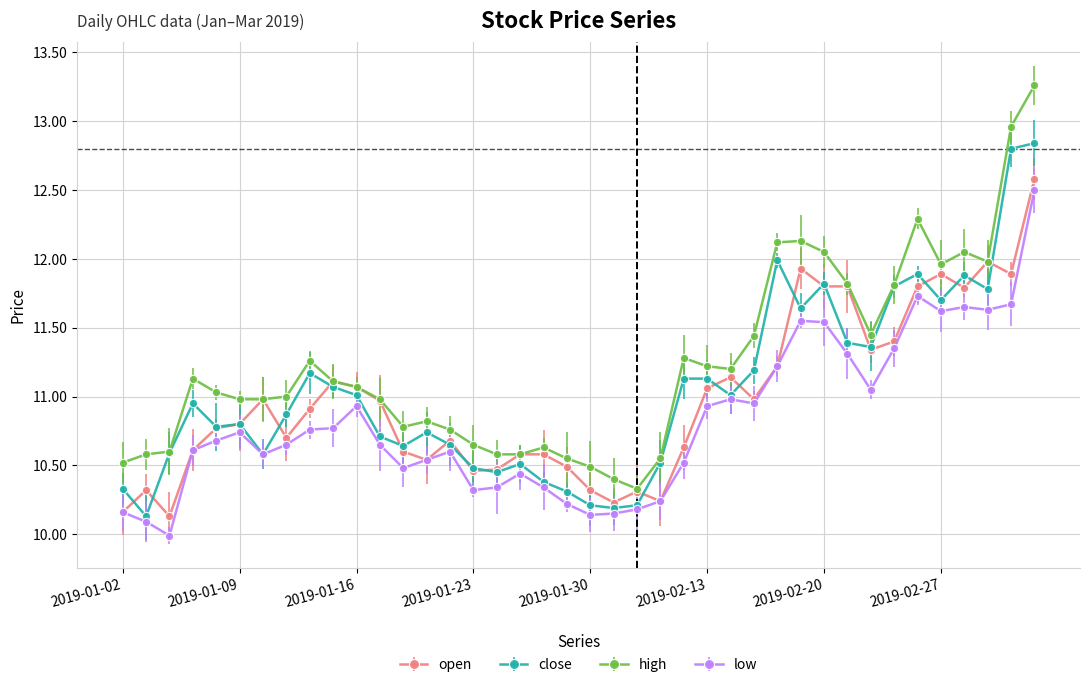

Which series has the largest total across all categories?

high